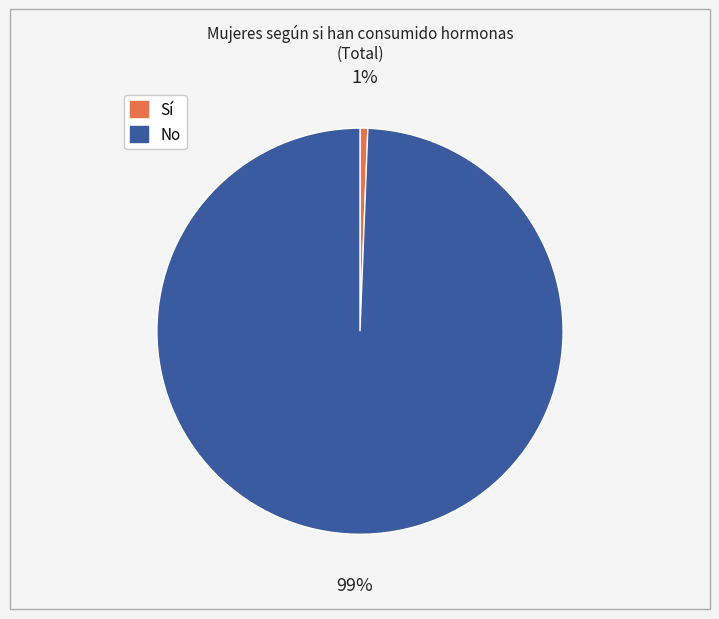

To the nearest percent, what is the average slice percentage?

50%